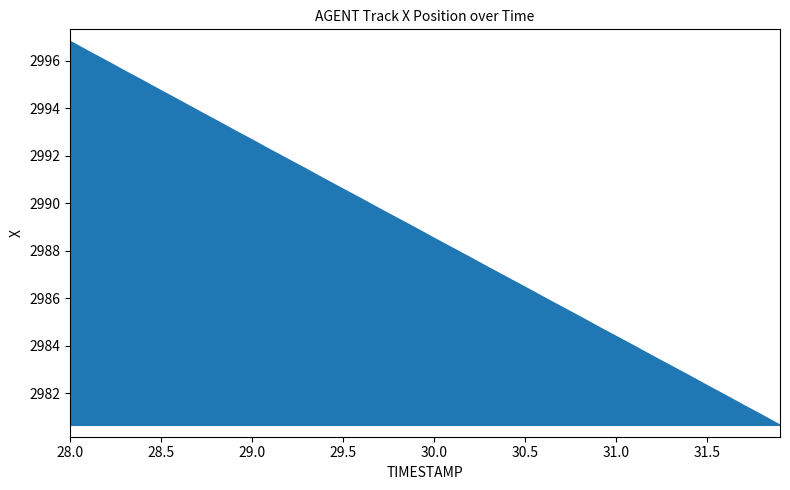

What is the label of the 33rd point from the left?

31.2